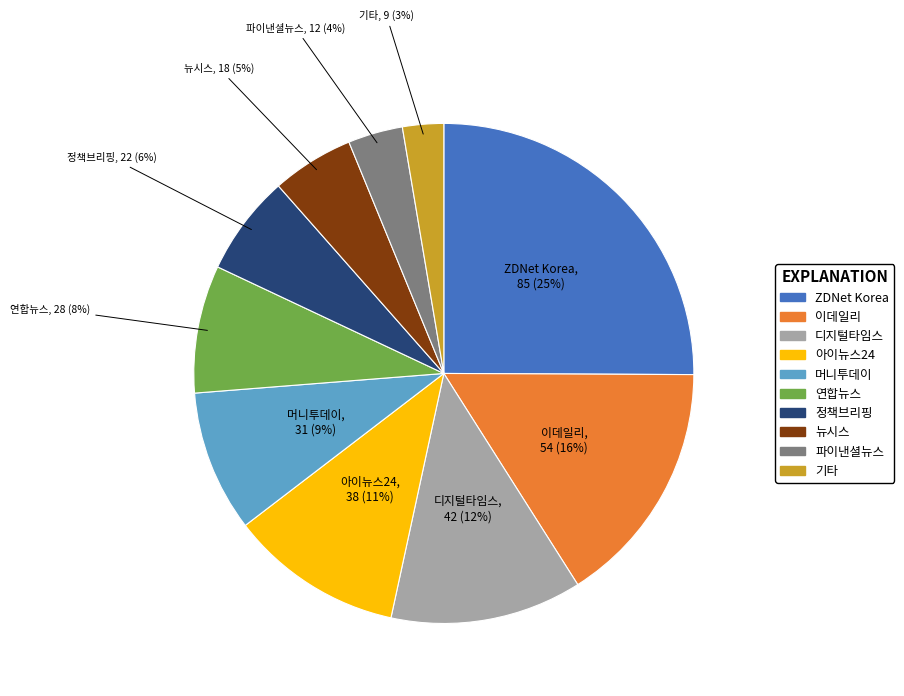

Which category has the smallest portion of the pie?

기타